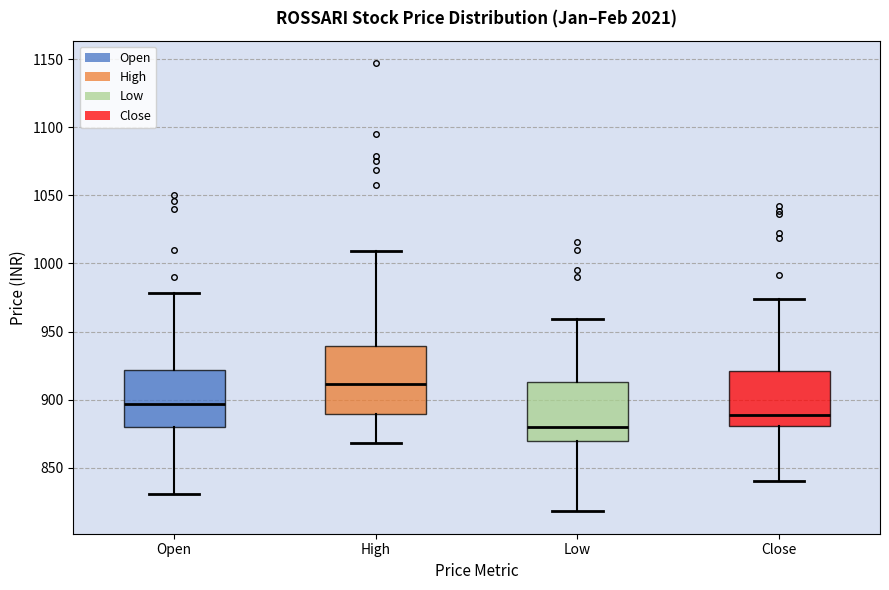

Which box has the highest median line?

High